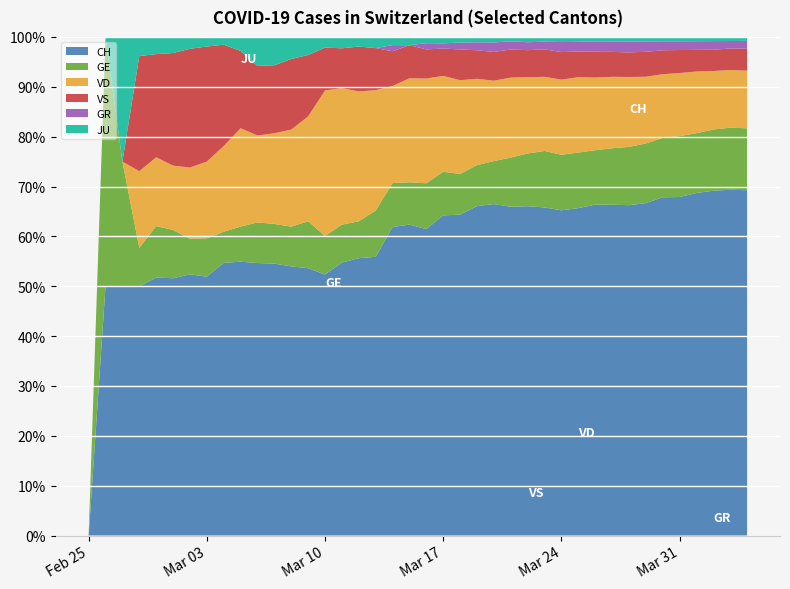

Reading left to right, transcribe all the data shown in this chart.

CH: 0	1	2	13	15	16	22	27	35	39	47	48	61	74	122	144	173	199	302	338	442	551	616	740	841	970	1119	1243	1394	1521	1653	1833	1923	2037	2177	2250	2327	2388	2362	2348
GE: 0	1	1	2	3	3	3	4	4	5	7	7	9	13	18	20	23	33	43	46	66	75	78	92	109	145	179	214	238	258	272	313	339	365	382	405	406	424	424	421
VD: 0	0	0	4	4	4	6	8	11	14	15	16	22	29	68	72	81	86	95	113	151	165	180	194	204	236	259	281	322	350	363	396	407	409	410	419	419	405	394	392
VS: 0	0	0	6	6	7	10	12	13	11	12	12	16	17	20	21	28	30	34	36	42	47	59	64	73	83	92	104	118	119	129	138	143	153	154	153	147	147	147	150
GR: 0	0	0	0	0	0	0	0	0	0	0	0	0	0	0	0	0	0	6	0	9	9	13	18	24	24	27	29	43	45	52	58	63	63	58	58	59	60	51	52
JU: 0	0	1	1	1	1	1	1	1	2	5	5	5	5	5	6	6	8	8	9	9	11	11	12	14	13	18	18	22	23	22	25	27	28	28	29	29	29	28	27